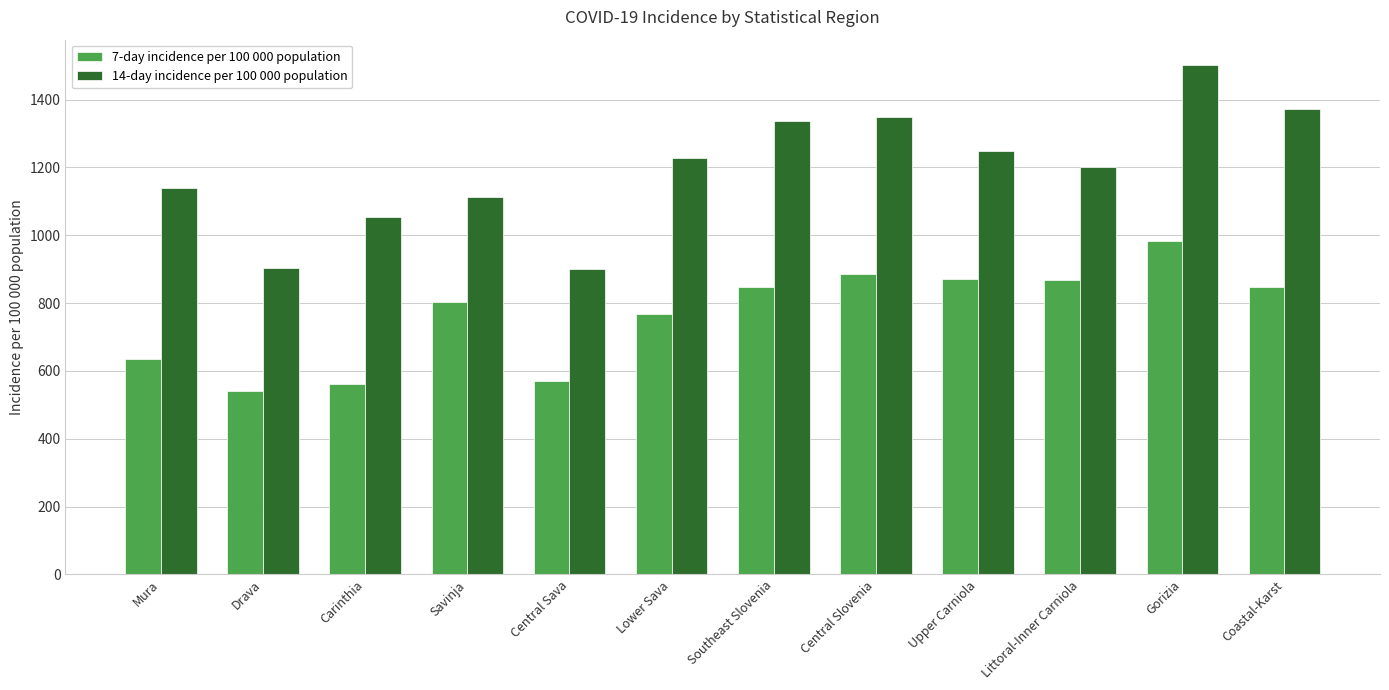

What is the highest value of the 14-day incidence per 100 000 population series?

1501.8